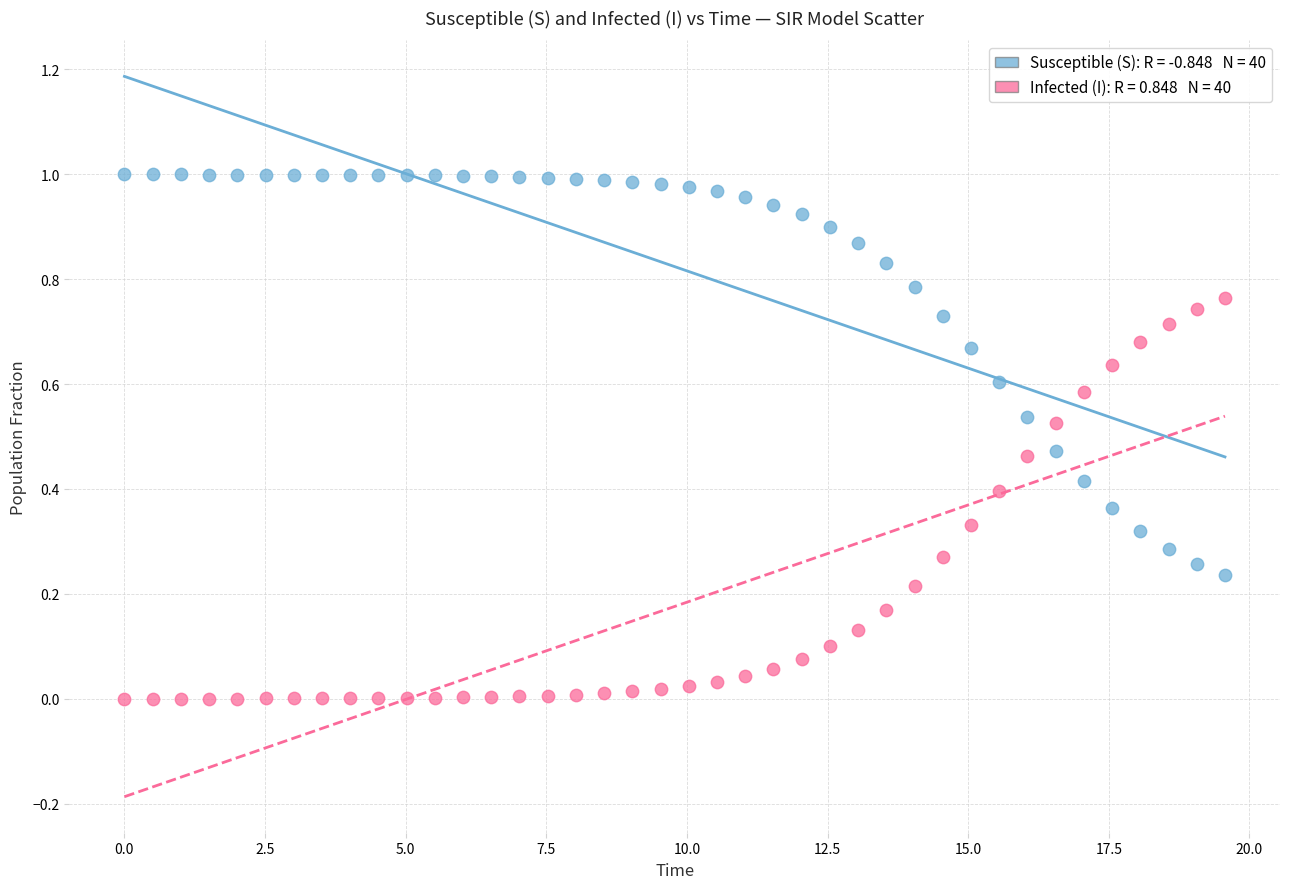

Across all data points, what is the range of X values (max minus min)?

19.6